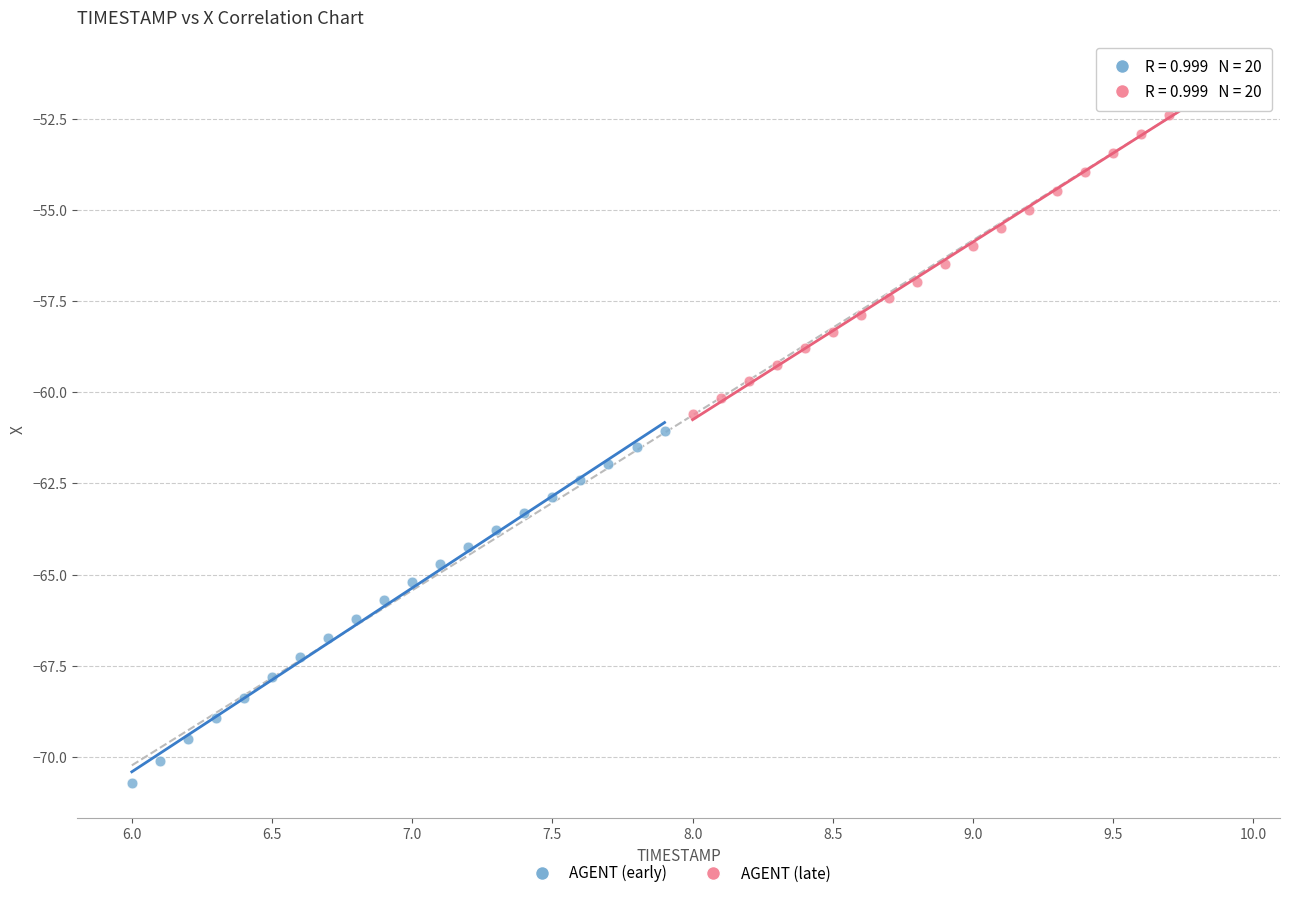

Which series reaches the maximum Y coordinate?

AGENT (late)